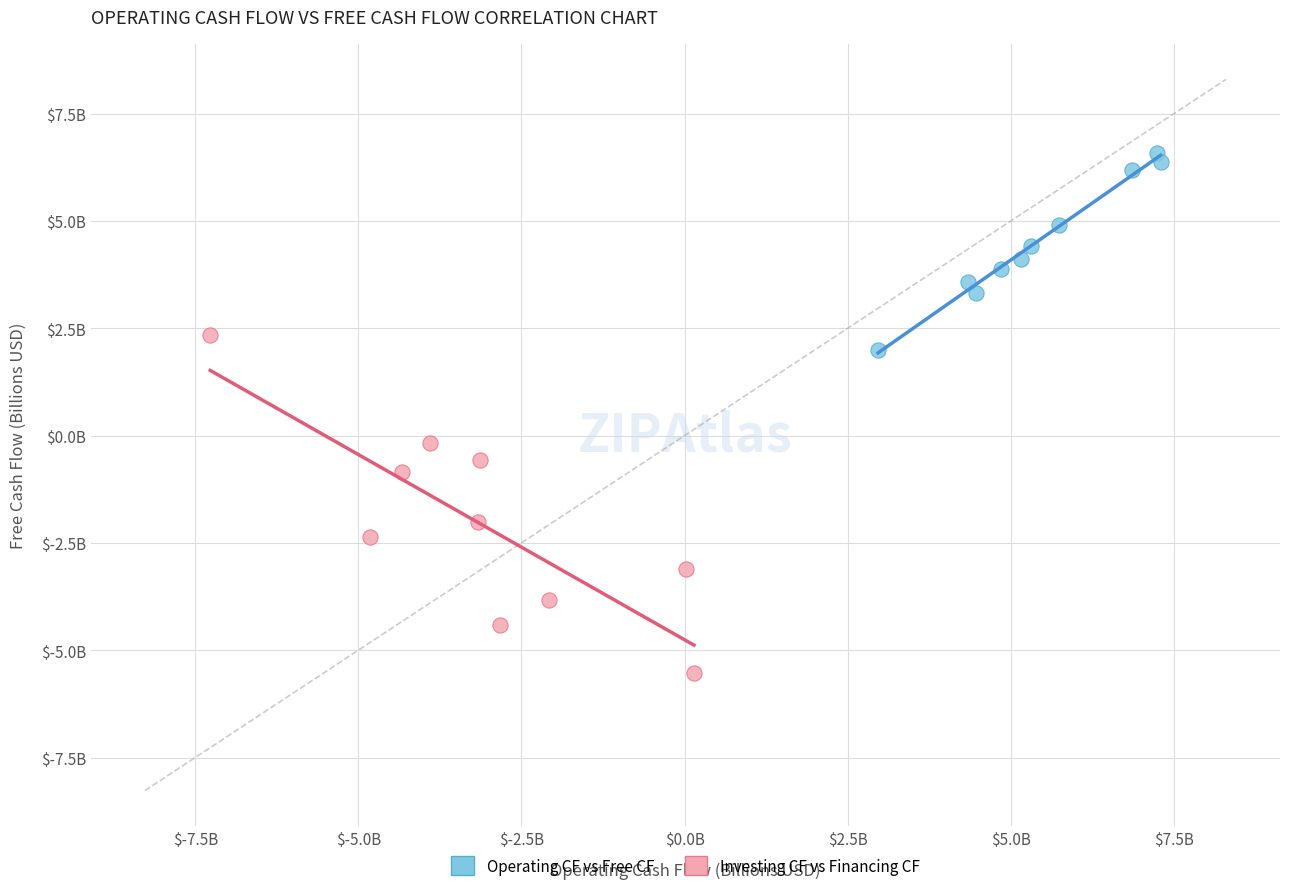

What are all the series names shown in the legend?

Operating CF vs Free CF, Investing CF vs Financing CF